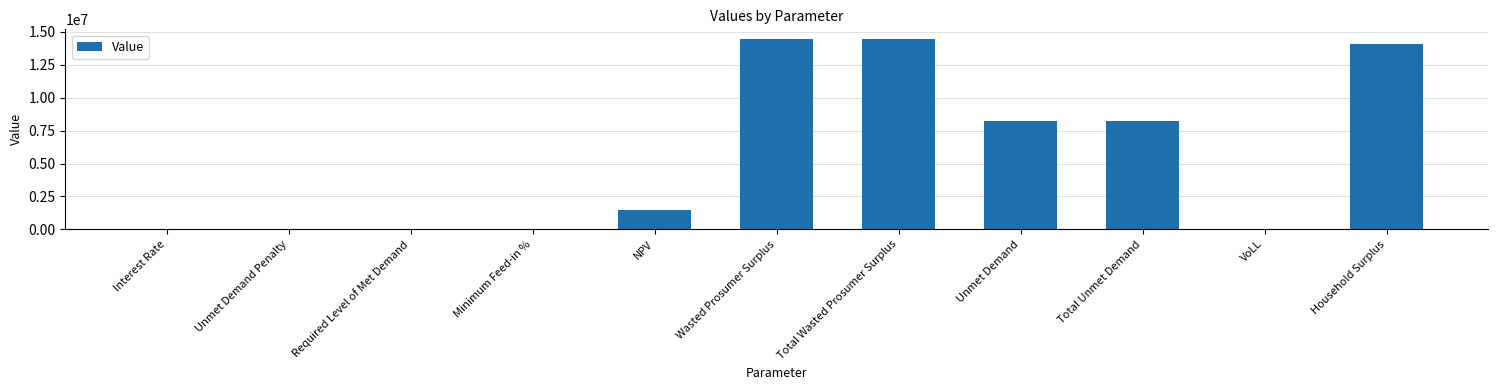

Between Required Level of Met Demand and NPV, which is larger?

NPV